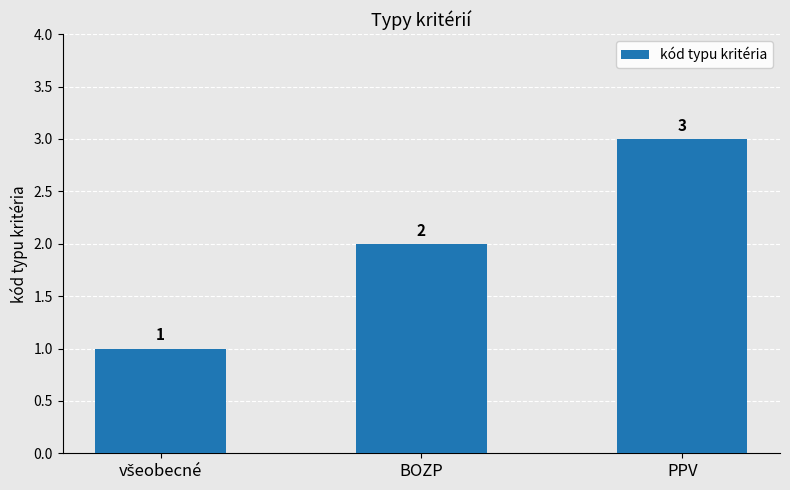

Reading left to right, extract all data points from this chart.

1	2	3